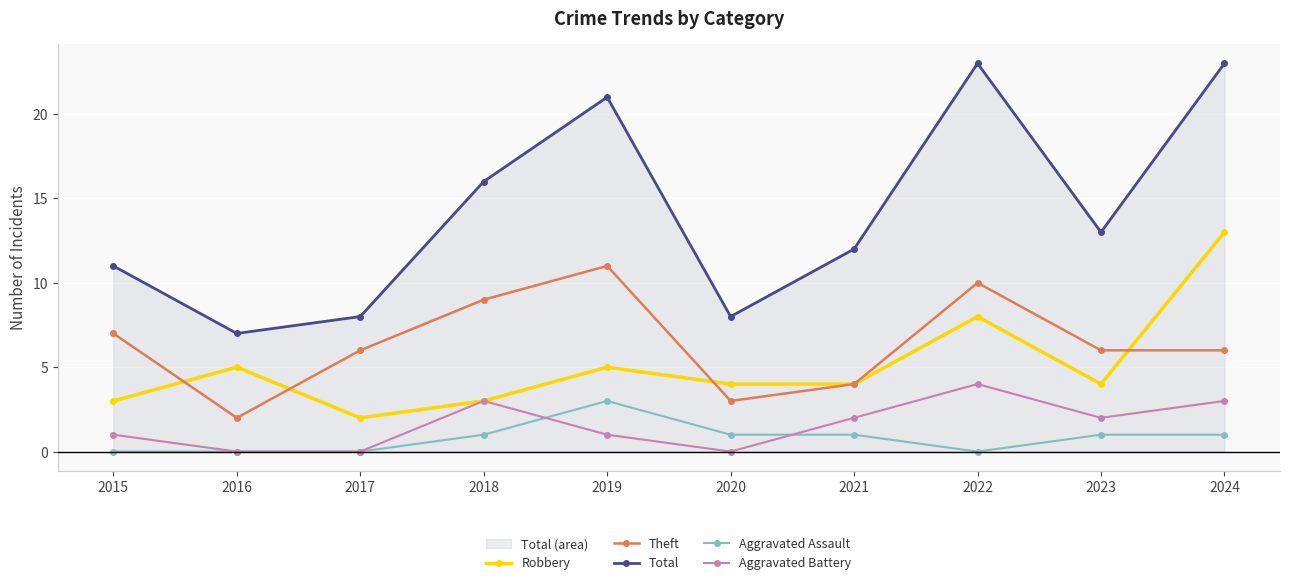

At which category does Aggravated Battery reach its first local peak?

2018